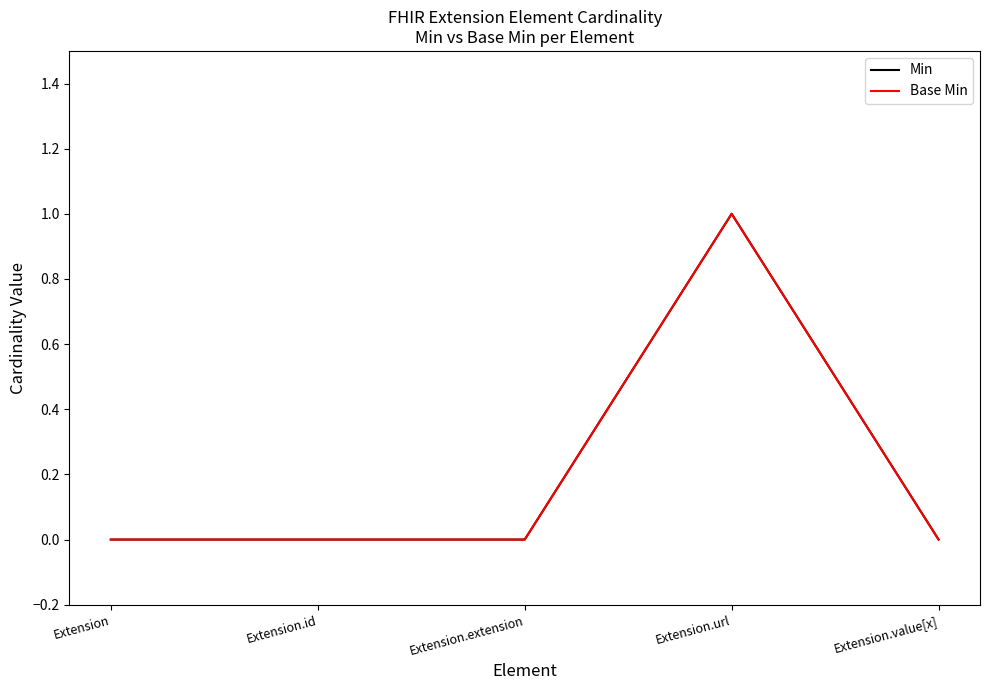

Does the chart have visible grid lines?

No